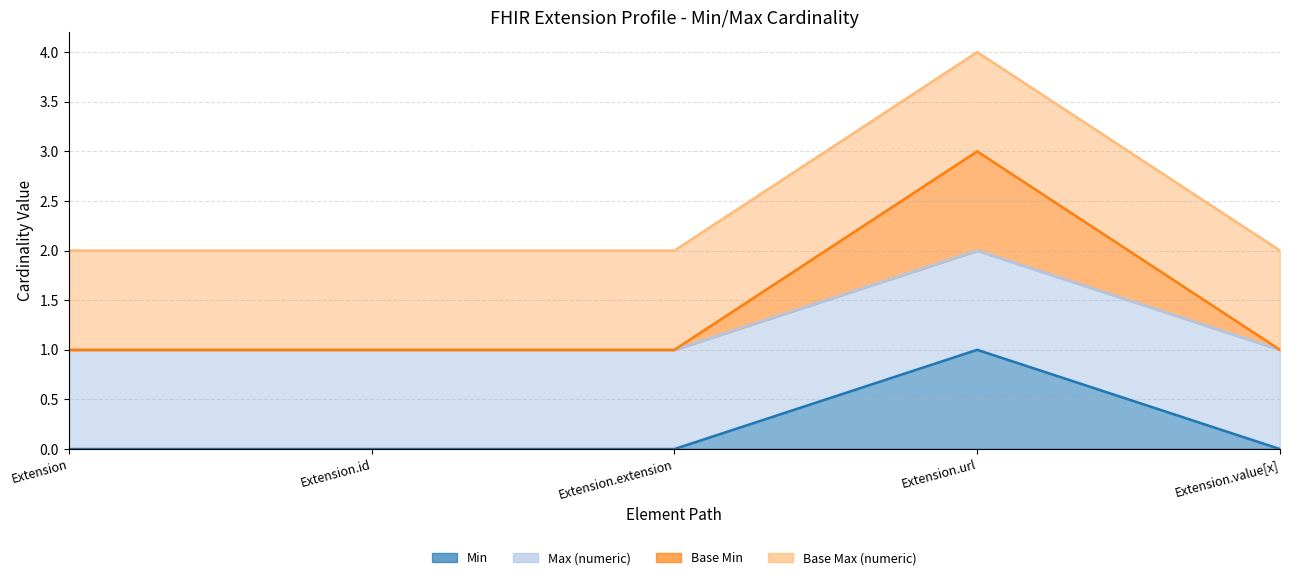

The Base Min series shows 1 at Extension.value[x]. True or false?

True